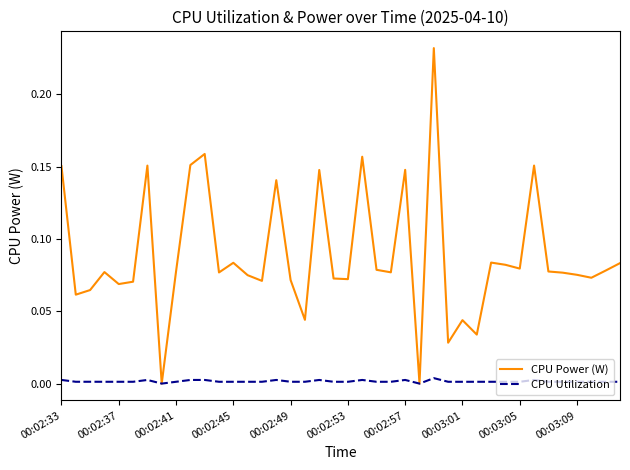

List the series in order of their overall mean, highest first.

CPU Power (W), CPU Utilization